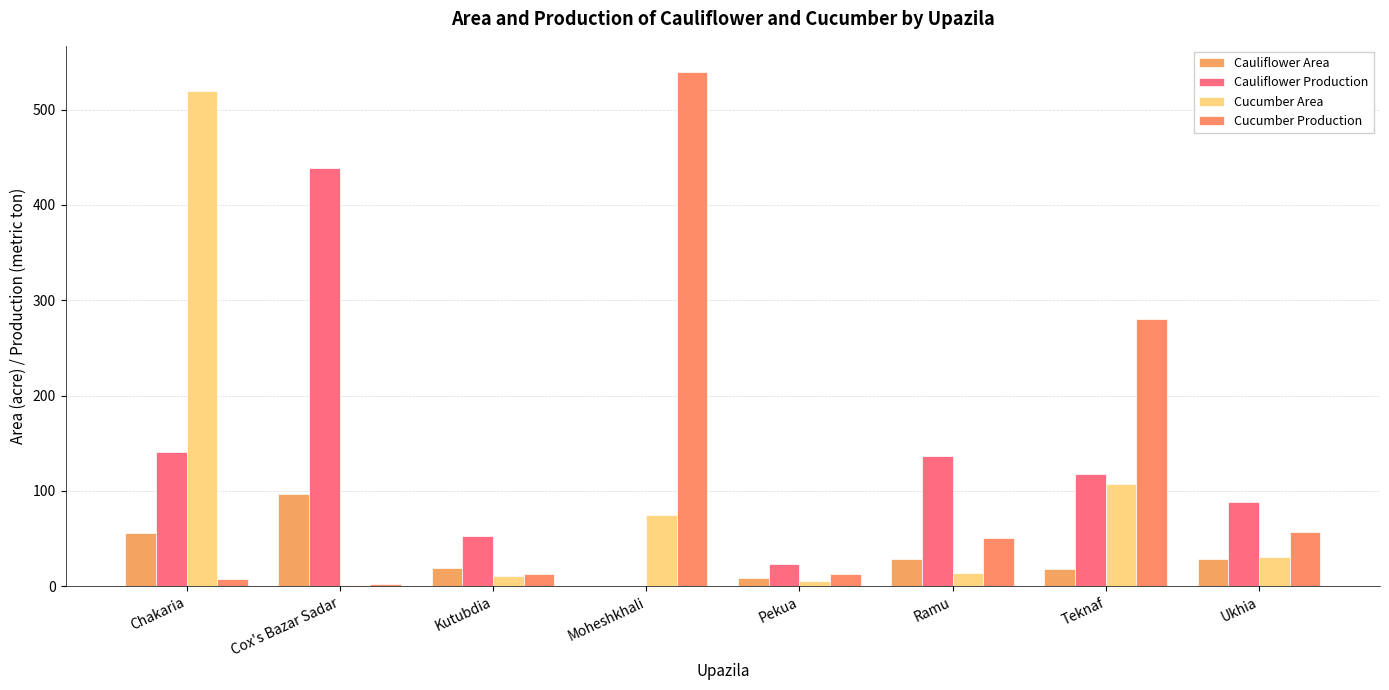

How many series are shown in this chart?

4